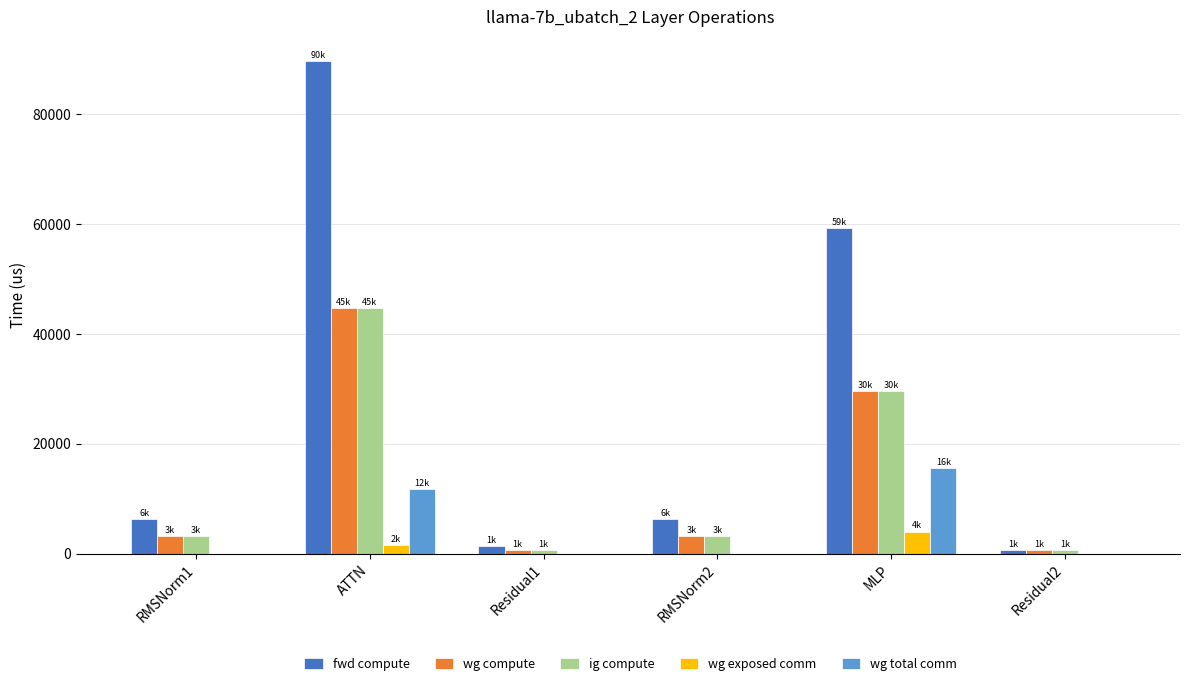

What is the average value of the wg exposed comm series?

932.0